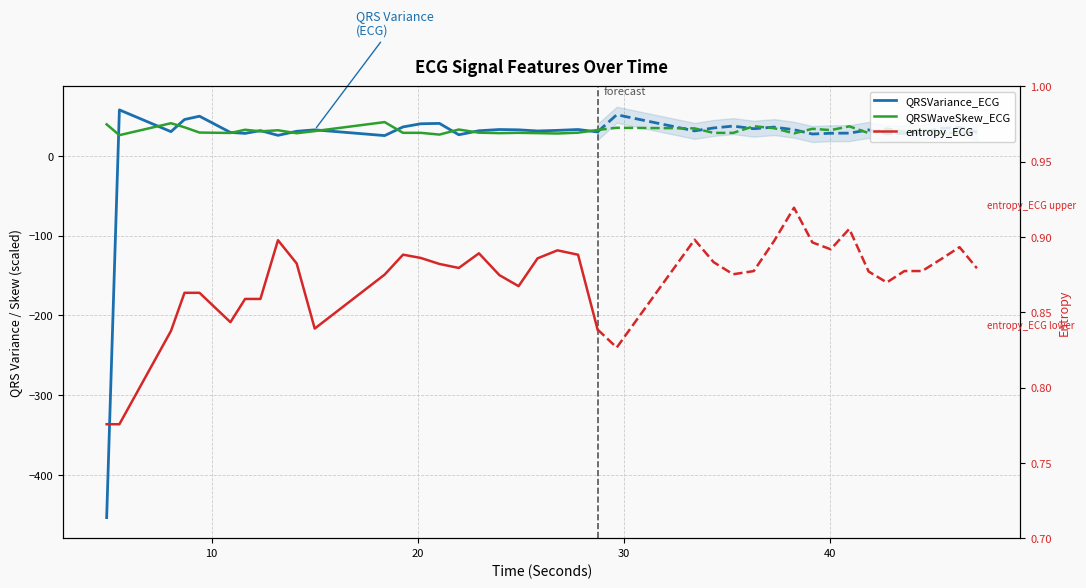

How many intersections are there between QRSWaveSkew_ECG and QRSVariance_ECG?

12